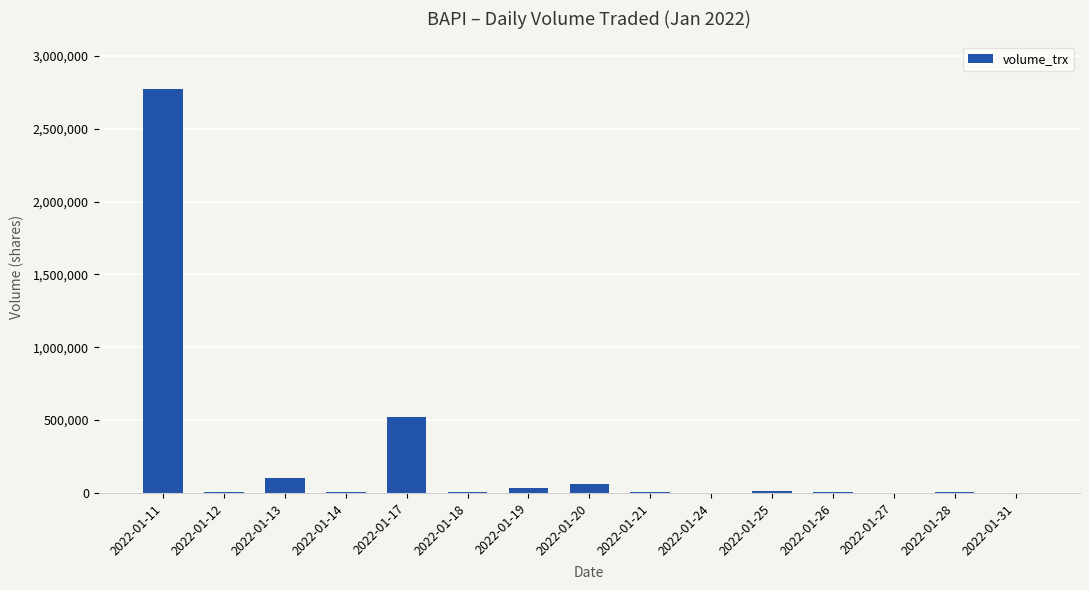

Which category has the highest value across all series?

2022-01-11